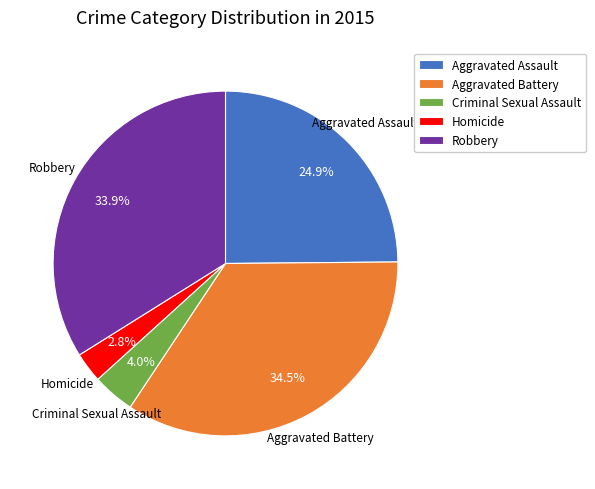

Is there a majority slice in this chart?

No